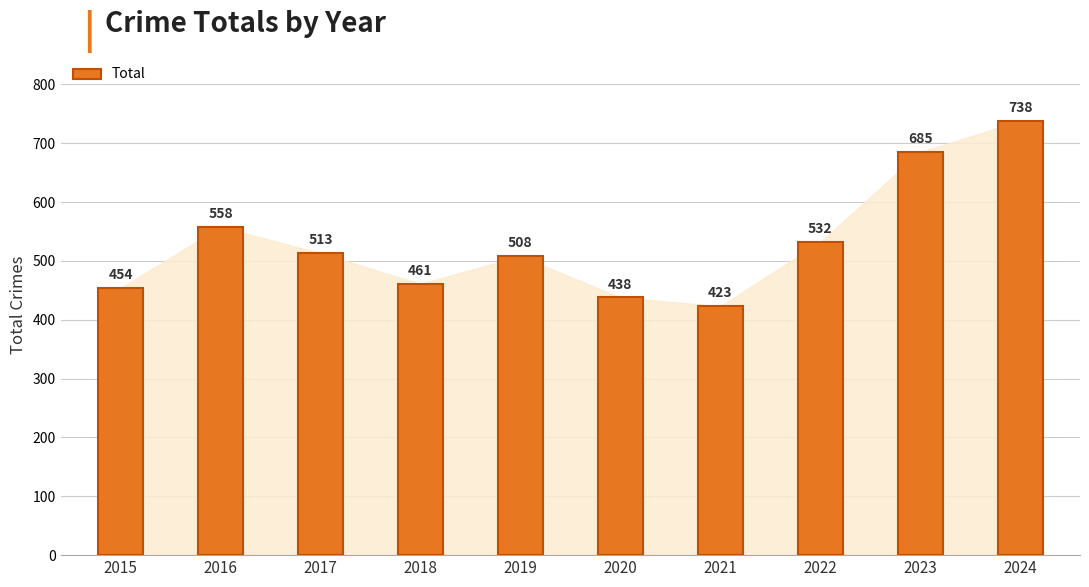

What is the difference between the values at 2023 and 2019?

177